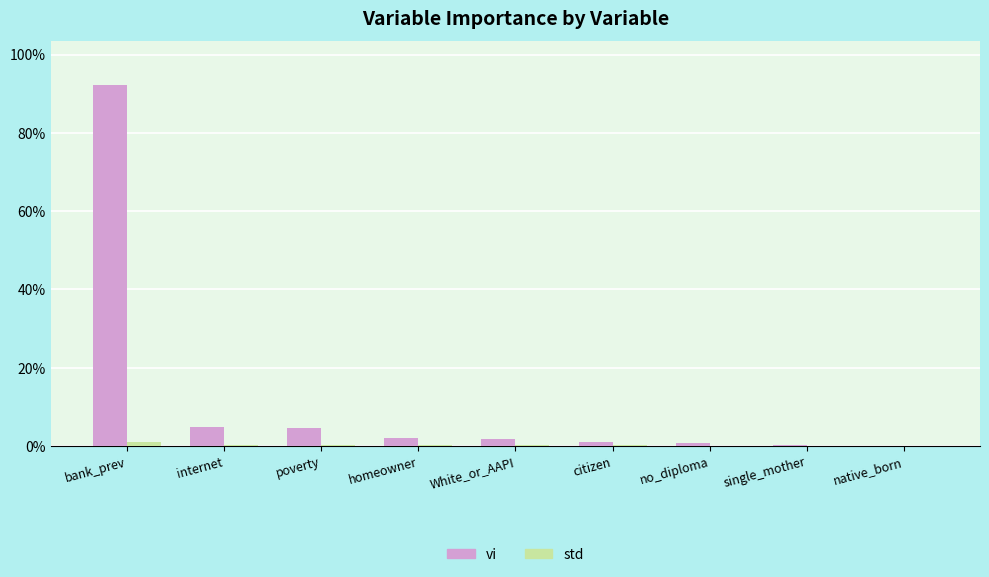

List the series in order of their overall mean, highest first.

vi, std